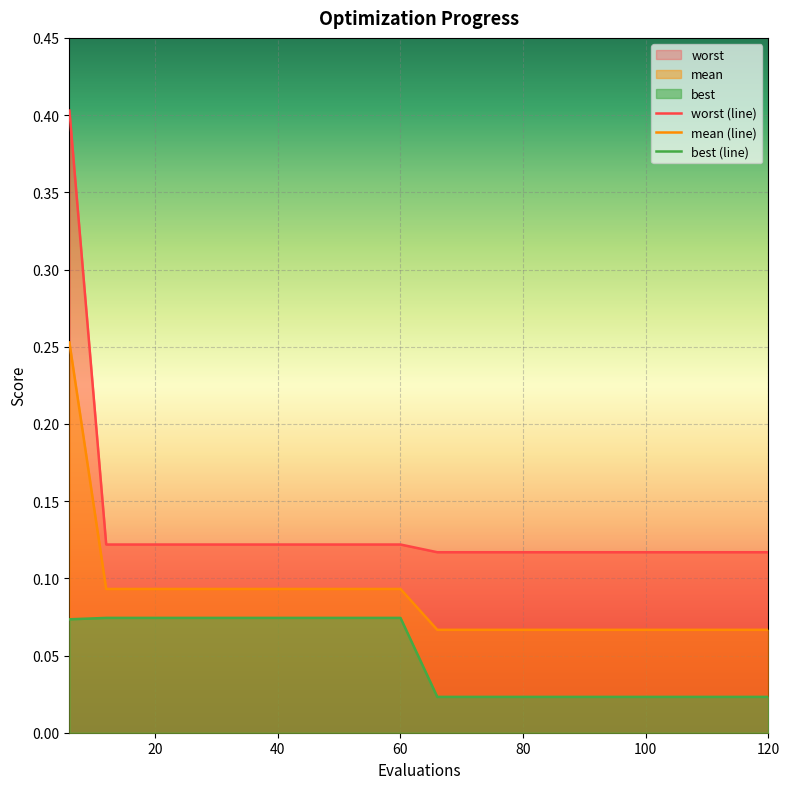

Which category has the highest value across all series?

6